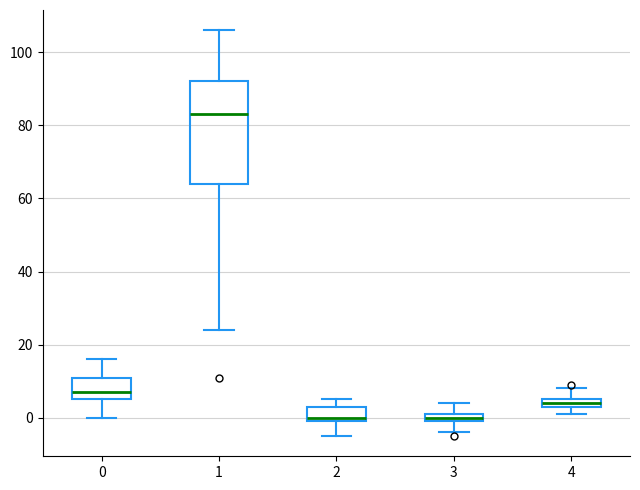

Where is the lower edge of the box at x = 1 on the y-axis? The values are not printed on the chart, so give them approximately, as read against the axis.

64